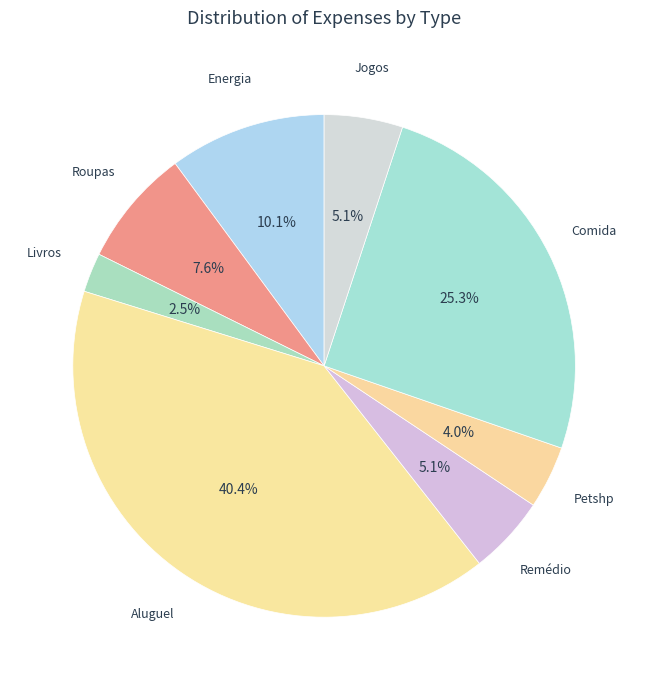

Approximately how many times larger is the value at Roupas compared to Remédio?

1.5